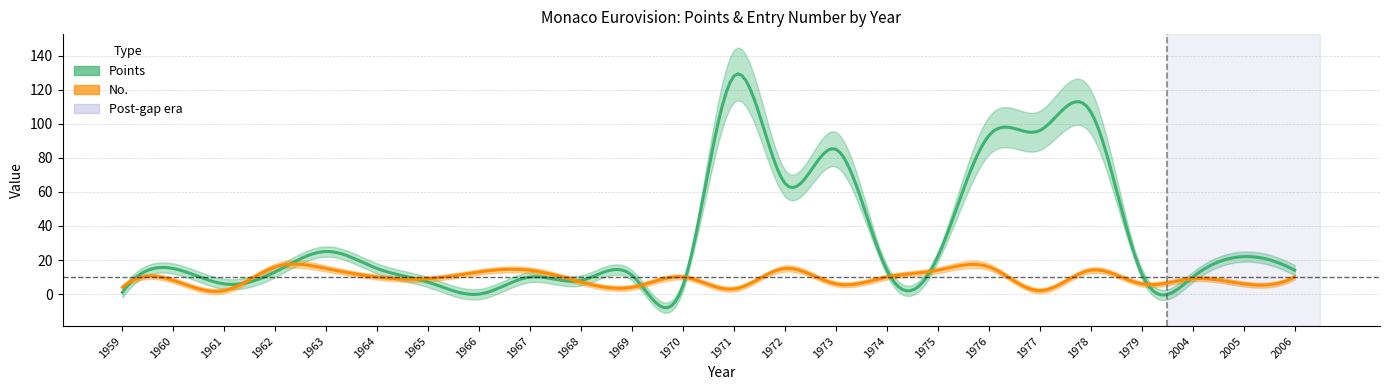

What are all the series names shown in the legend?

Points, No.